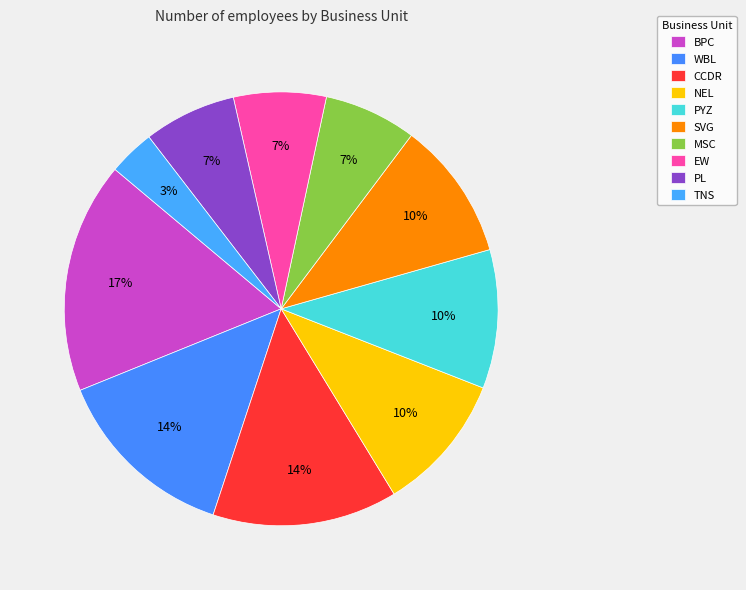

Is it true that BPC is 36% of the pie?

False